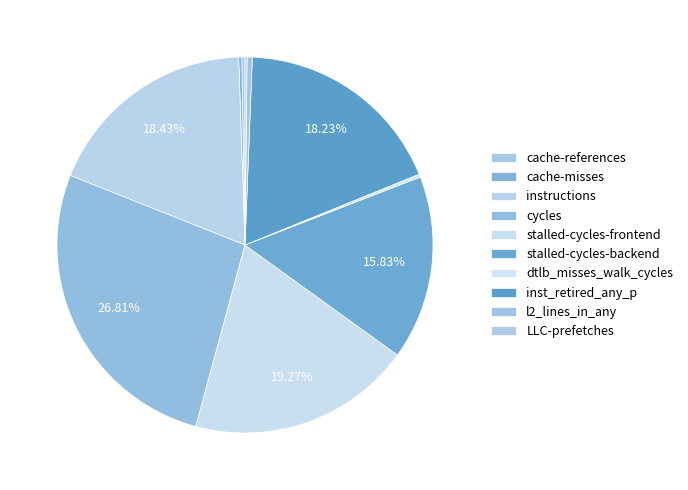

Combined, what portion of the pie is inst_retired_any_p and LLC-prefetches?

18.4%